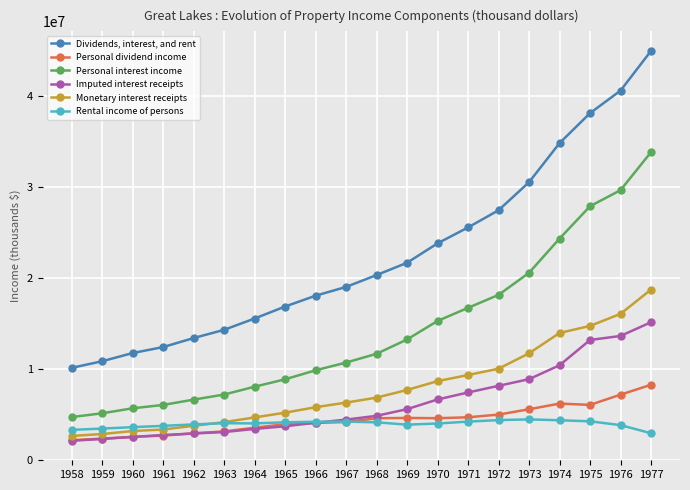

True or false: Dividends, interest, and rent and Monetary interest receipts cross at least once.

False